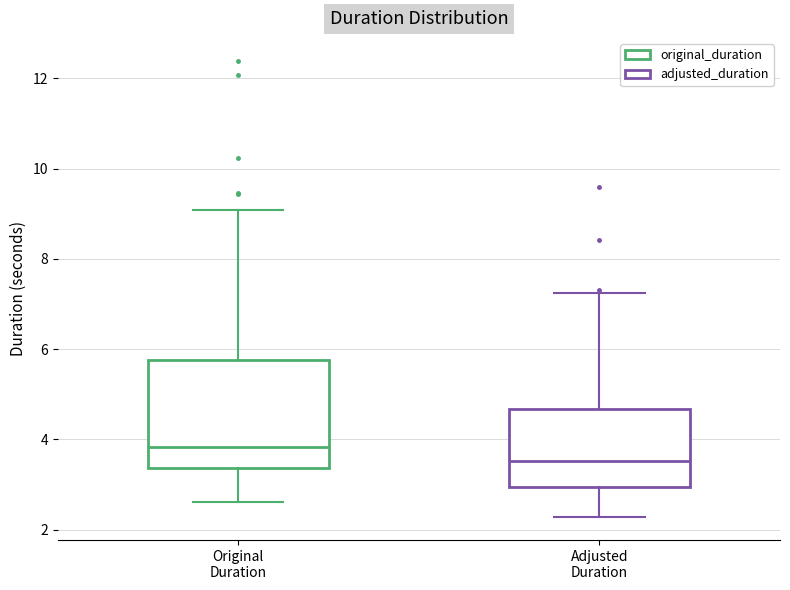

Where does the median line of the box for Adjusted Duration sit on the y-axis? The values are not printed on the chart, so give them approximately, as read against the axis.

3.6